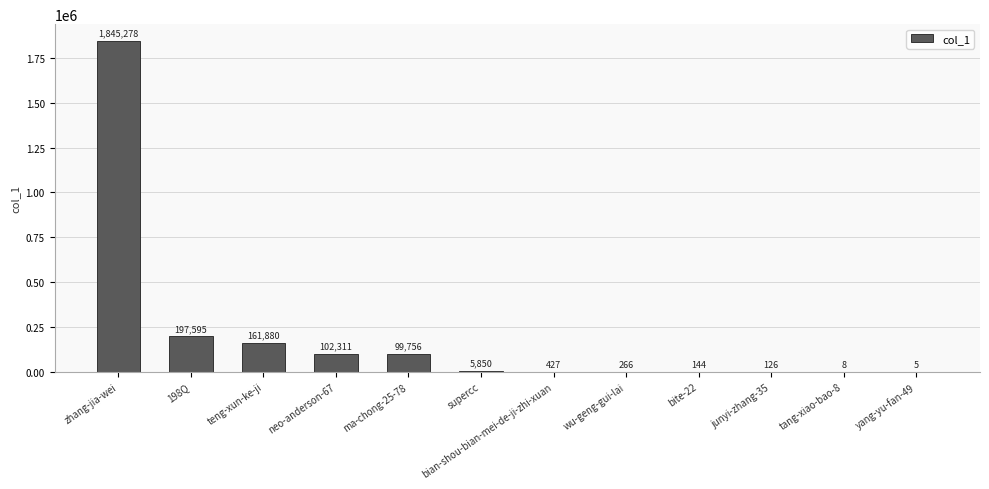

Reading left to right, extract all data points from this chart.

1845278	197595	161880	102311	99756	5850	427	266	144	126	8	5